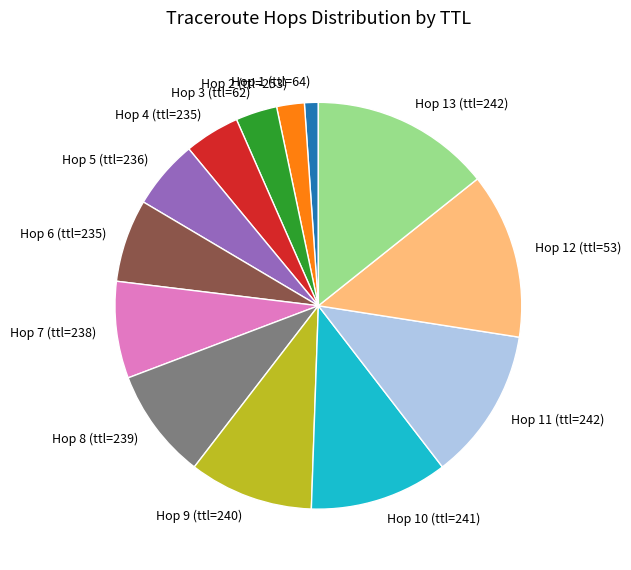

Does any single category account for the majority?

No